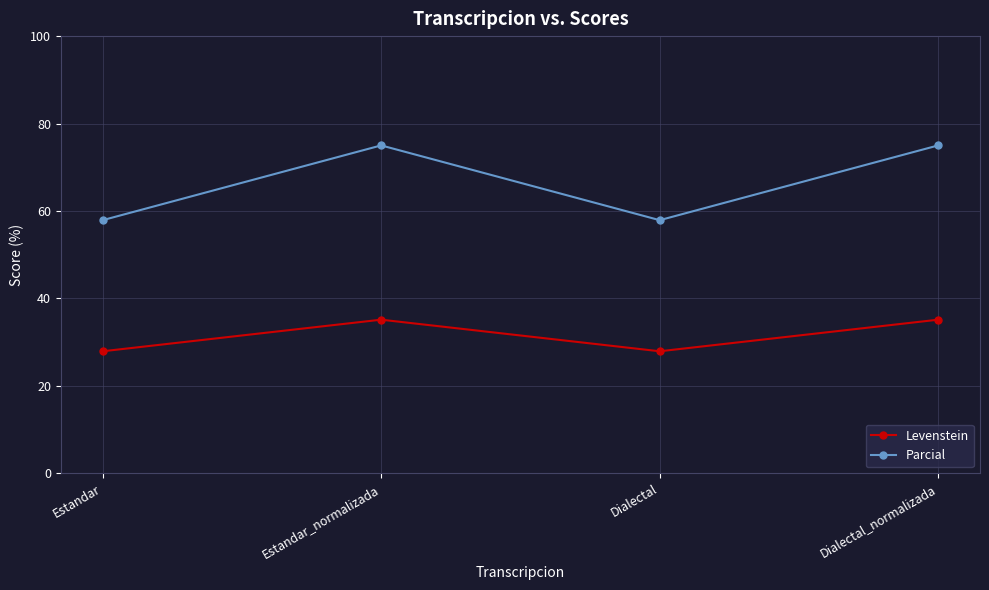

In Parcial, how many points are lower than both neighbors (excluding endpoints)?

1